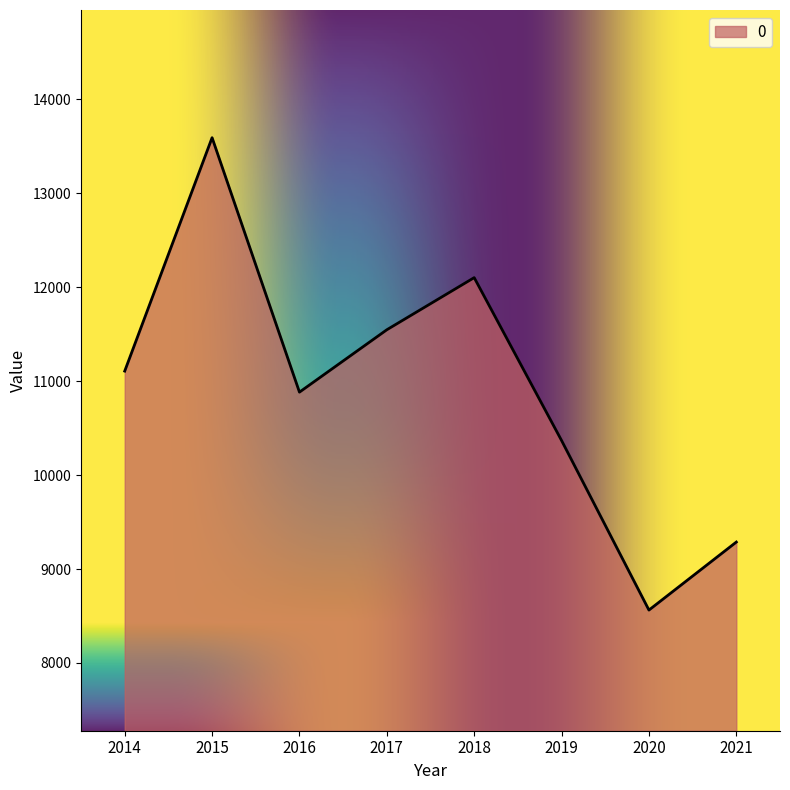

Rank the categories by value from highest to lowest.

2015, 2018, 2017, 2014, 2016, 2019, 2021, 2020